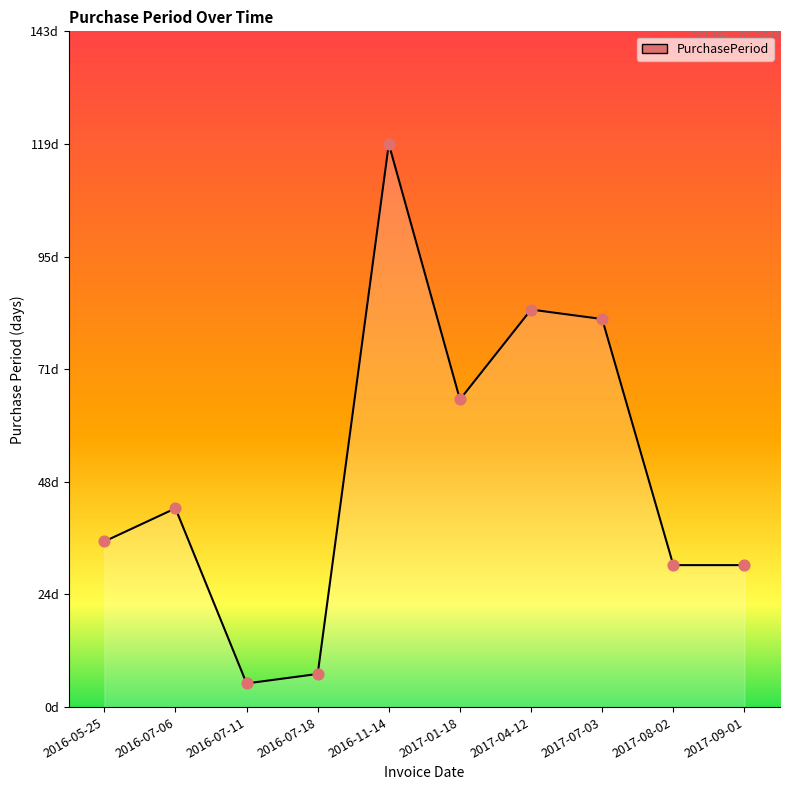

Which has a higher value, 2016-07-18 or 2017-01-18?

2017-01-18